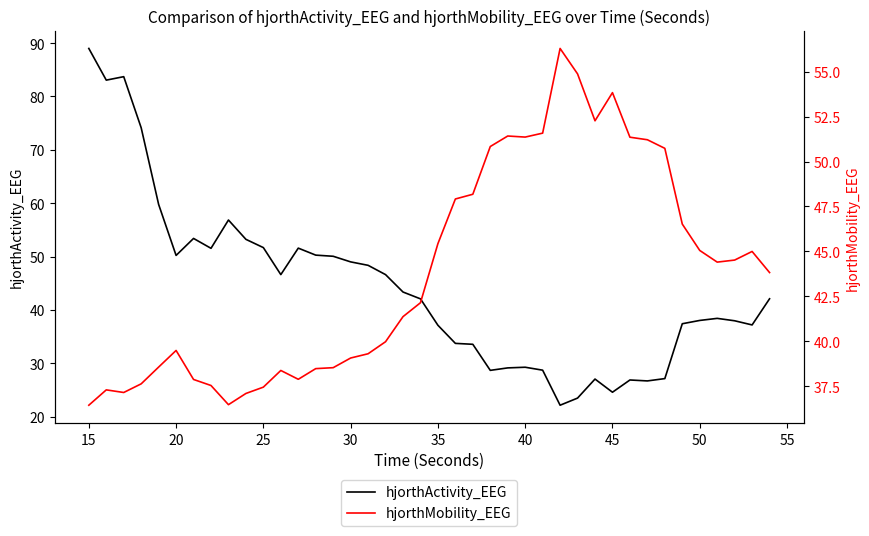

Is it true that hjorthActivity_EEG equals 14.7 at 30?

False